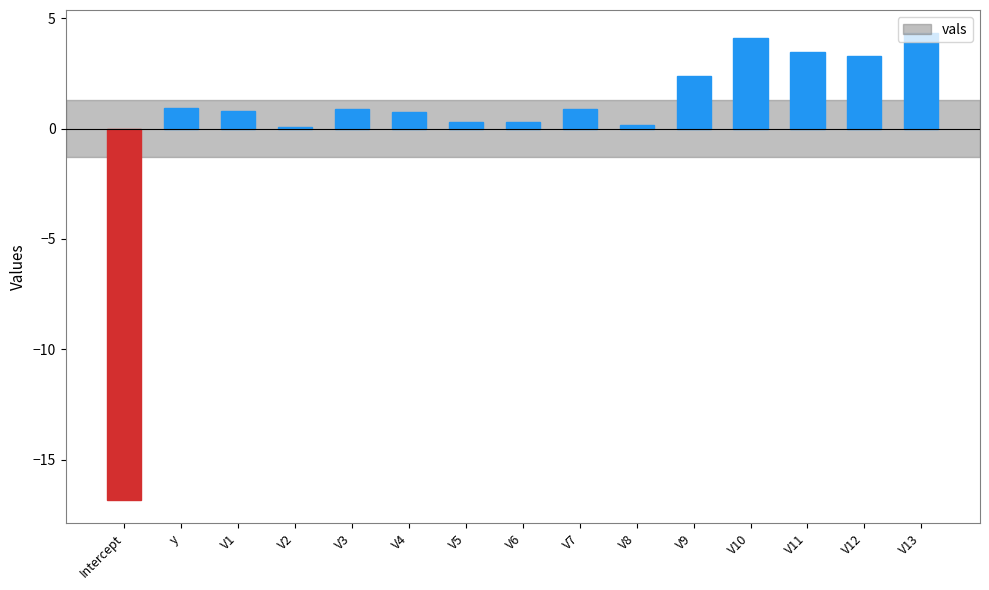

What is the change in value from V1 to V11?

+2.7